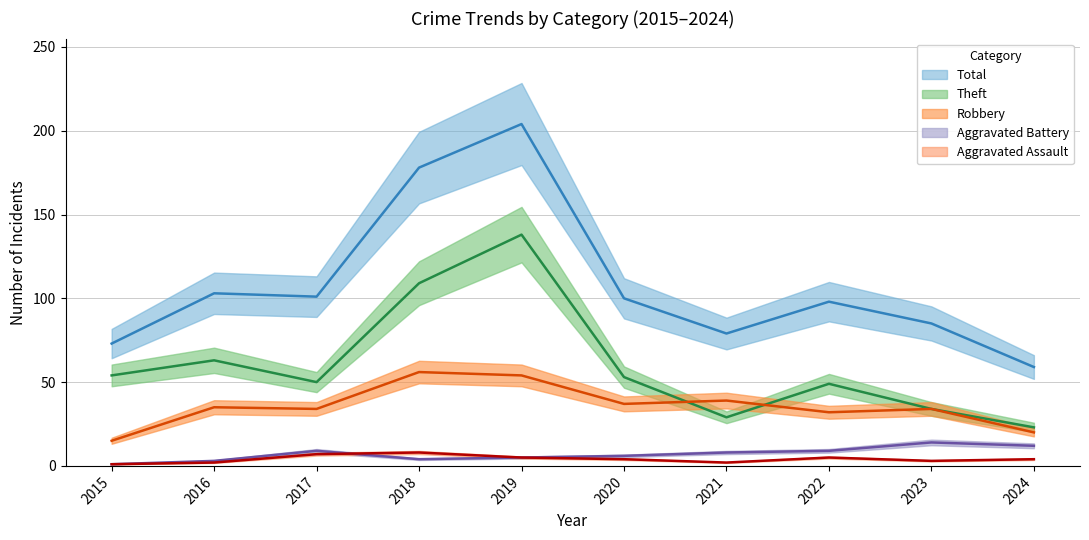

Which series changed the most between 2018 and 2021?

Total